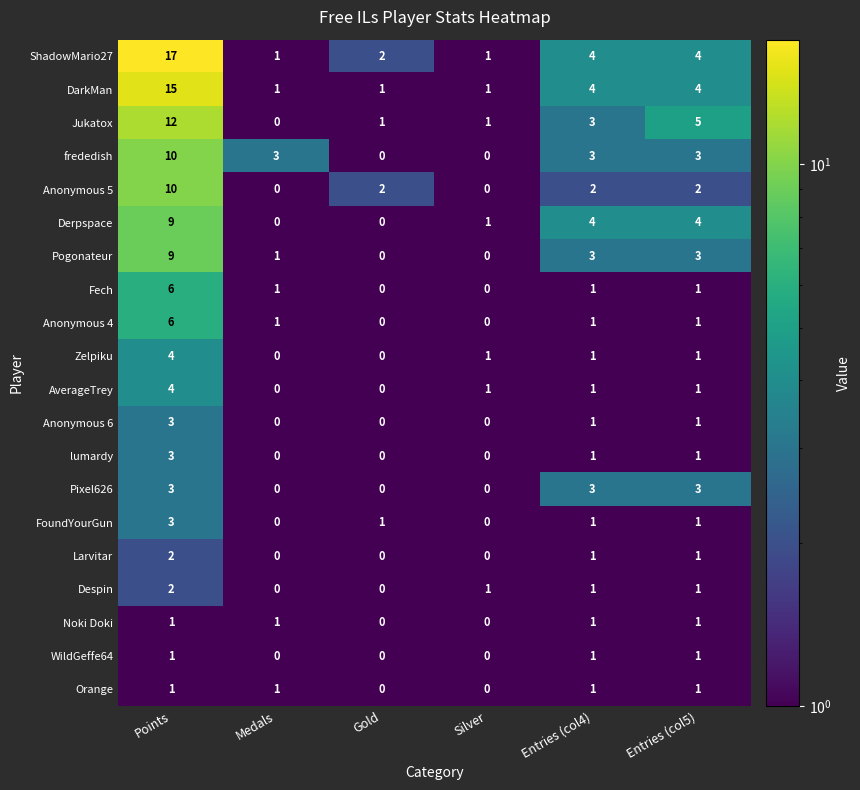

The value of Anonymous 6 at Entries (col4) is 2. True or false?

False